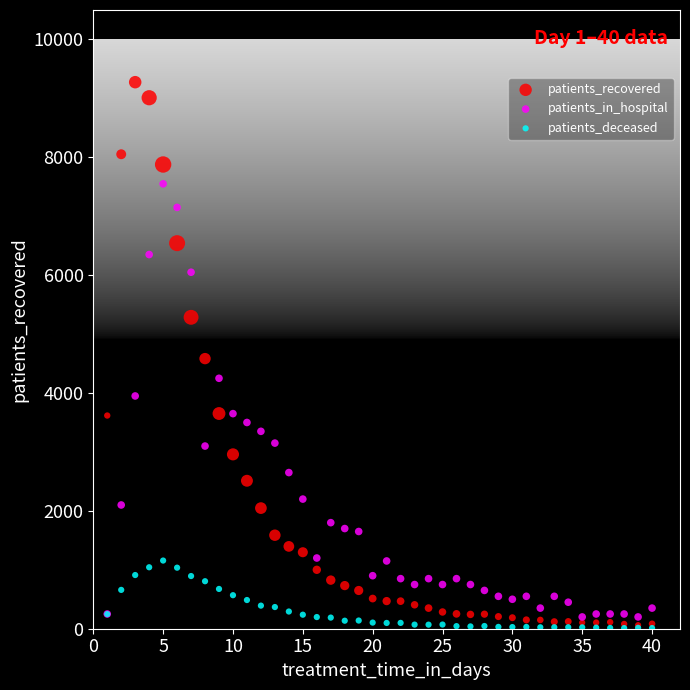

Which series contains the highest Y value?

patients_recovered